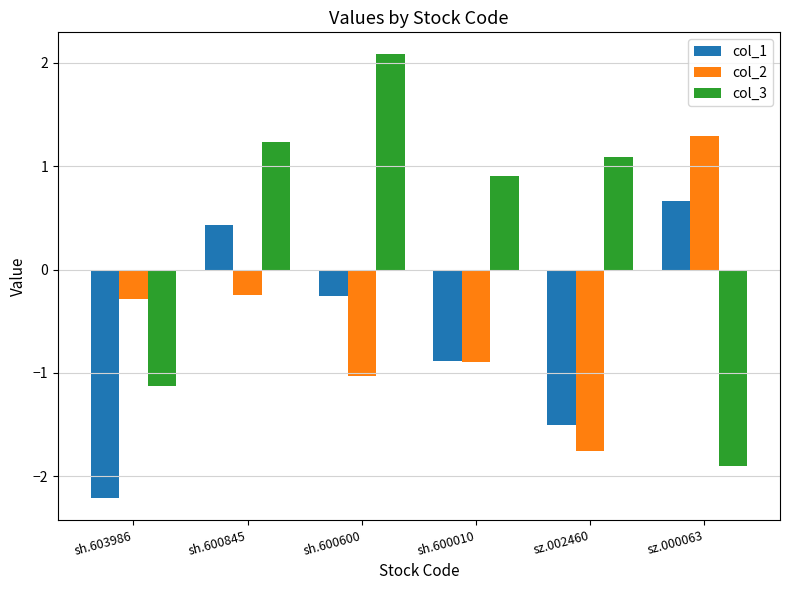

What is the sum of the col_2 values at sz.002460 and sz.000063?

-0.5